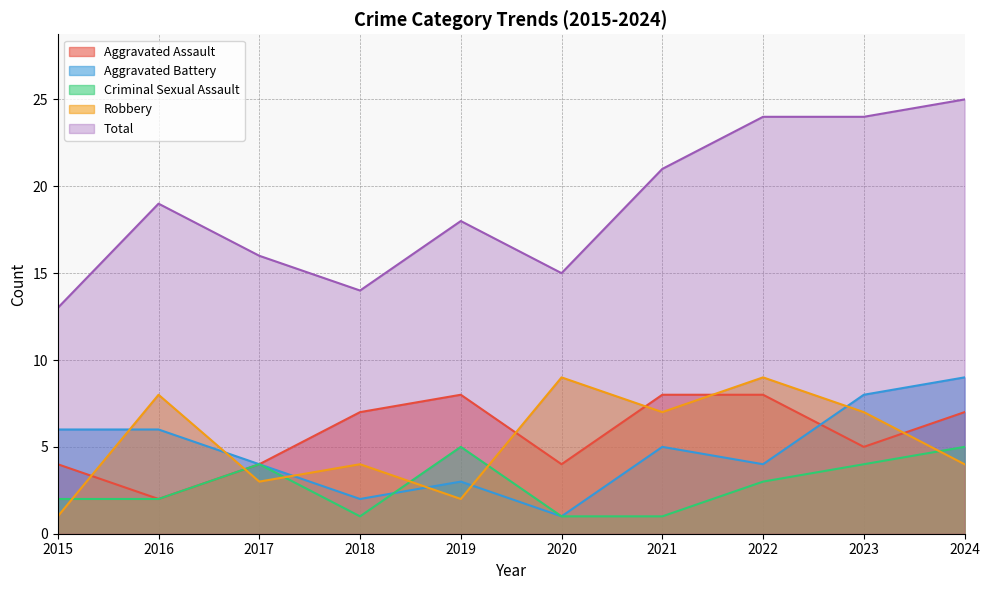

What are all the series names shown in the legend?

Aggravated Assault, Aggravated Battery, Criminal Sexual Assault, Robbery, Total